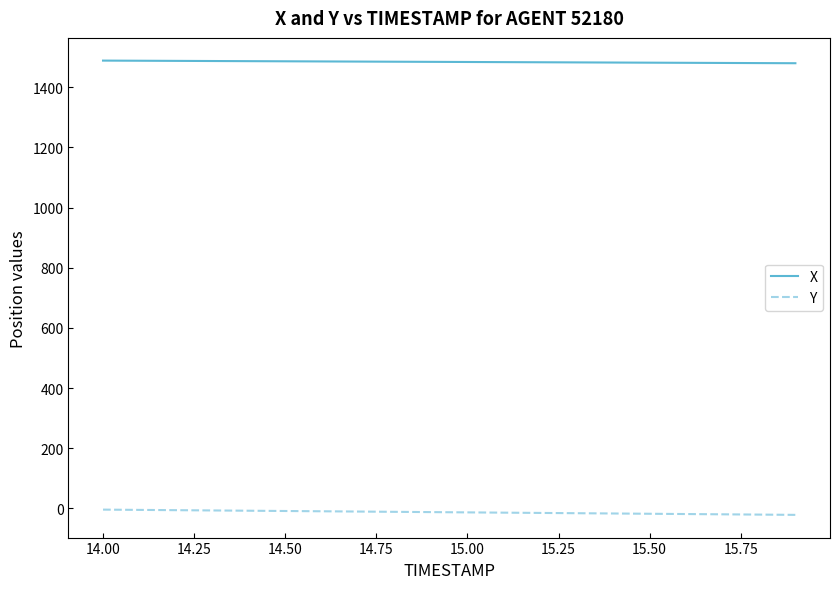

True or false: Y and X cross at least once.

False